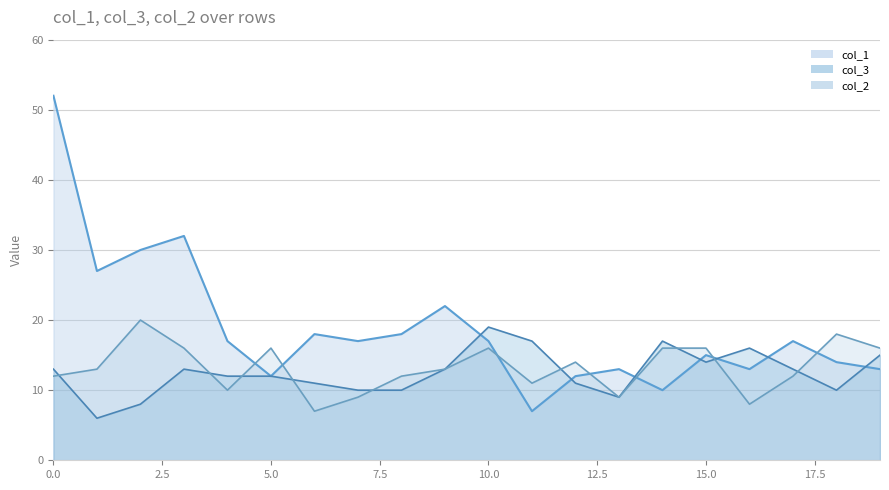

Rank the categories by col_1 value from highest to lowest.

0, 3, 2, 1, 9, 6, 8, 4, 7, 10, 17, 15, 18, 13, 16, 19, 5, 12, 14, 11